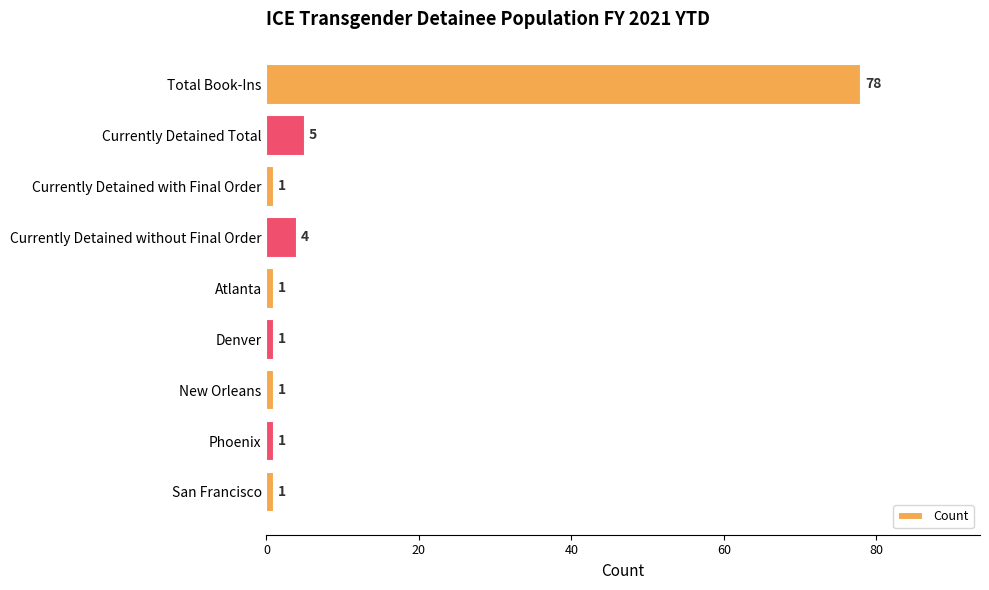

What is the smallest value displayed?

1